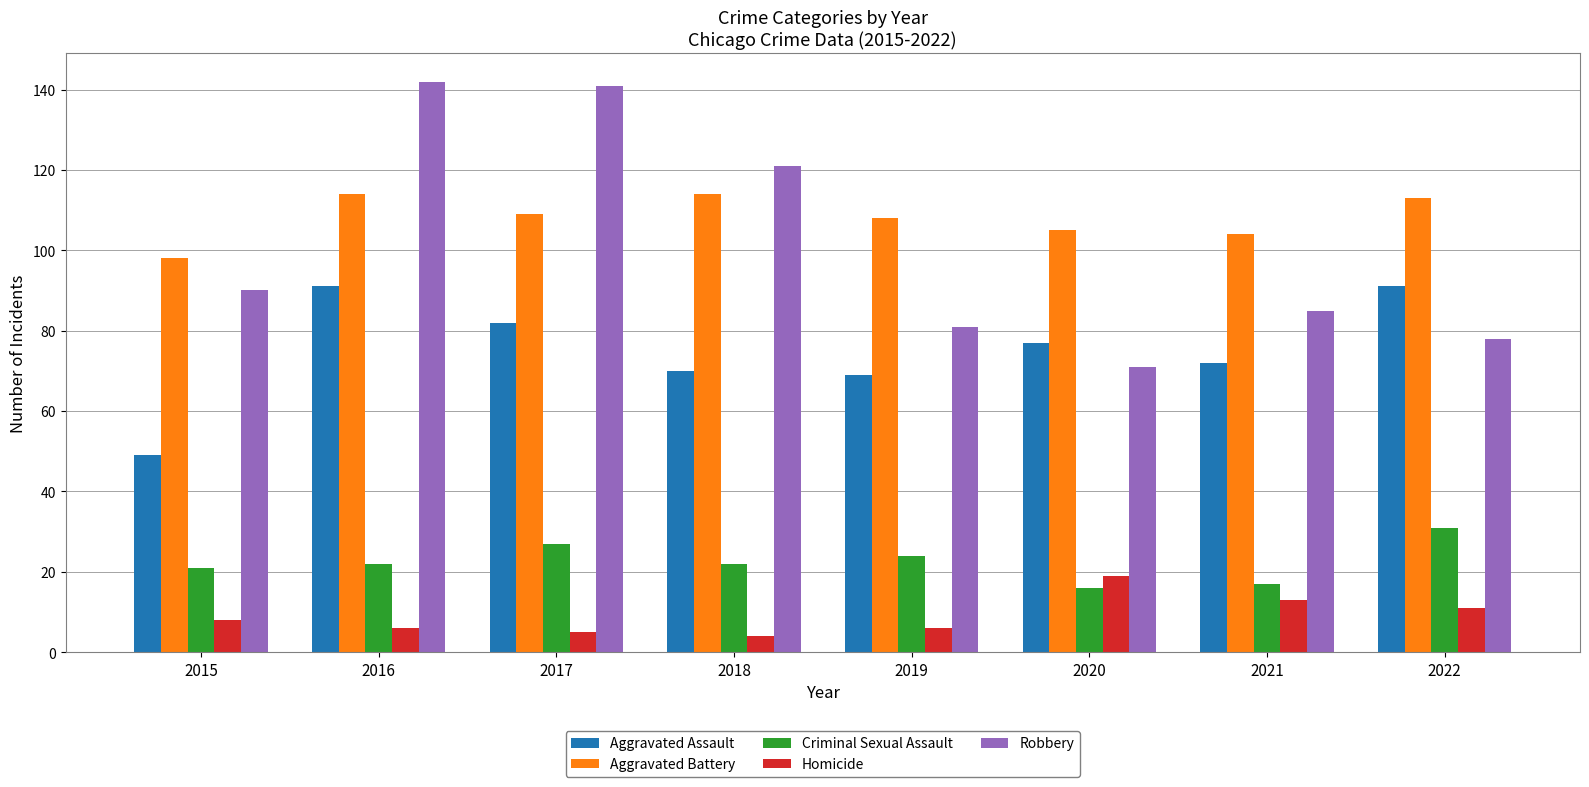

The Aggravated Battery series shows 108 at 2019. True or false?

True